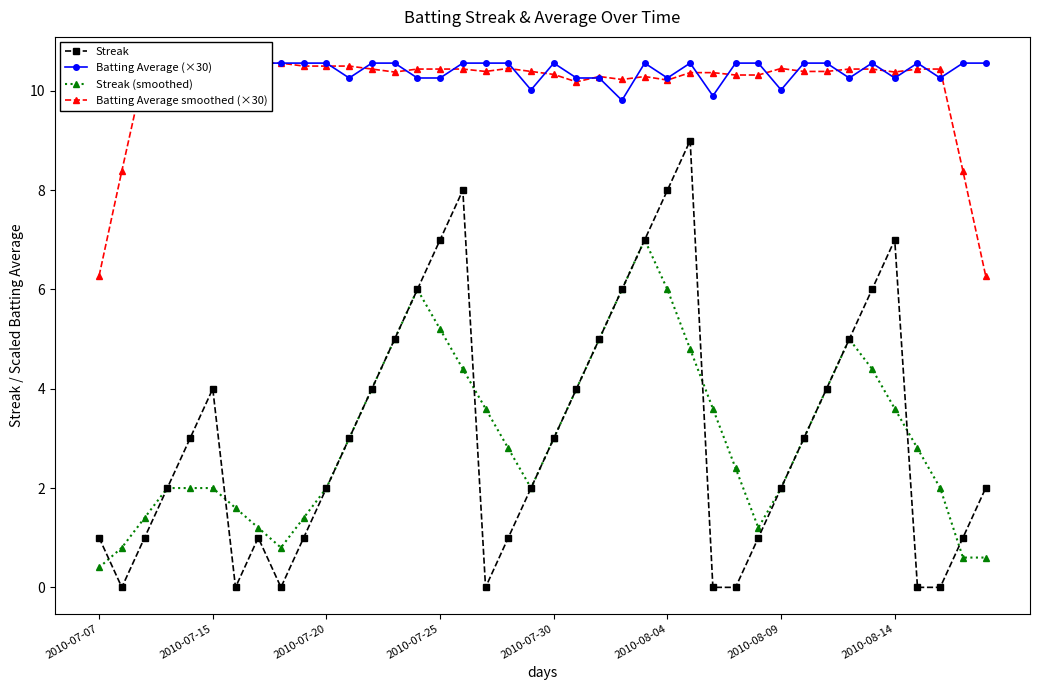

At which category is the sum across all series the highest?

24